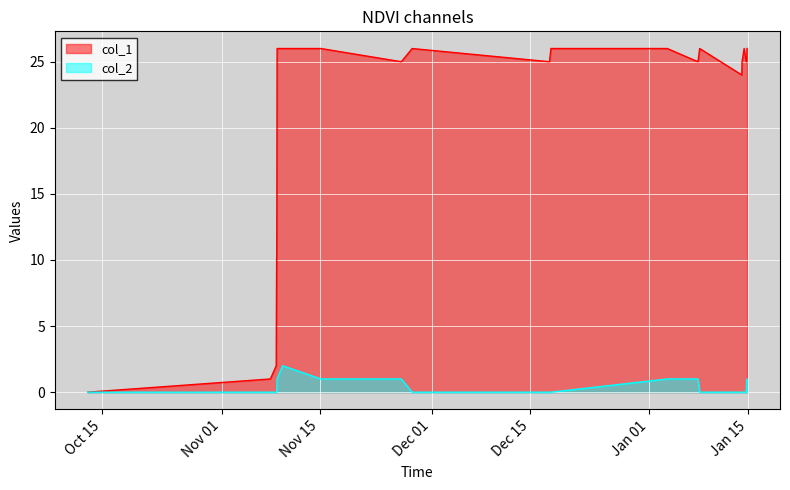

Which series has the largest range (max minus min)?

col_1